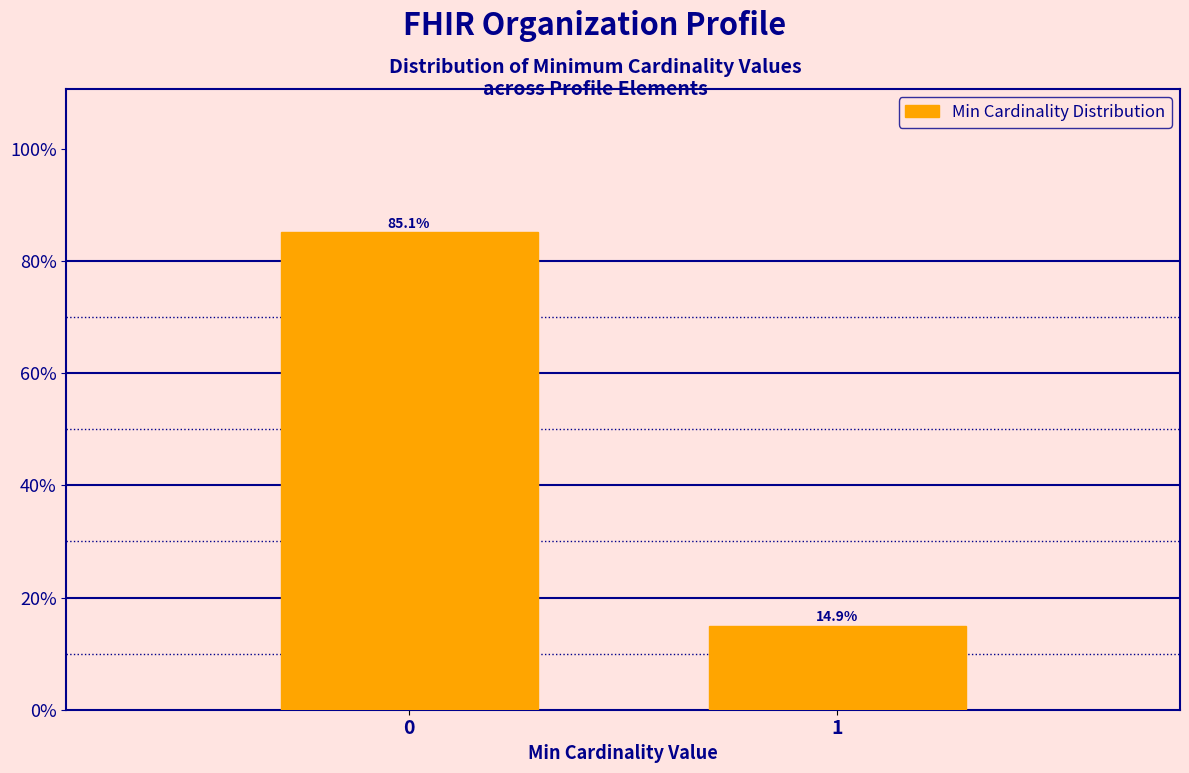

Reading left to right, what are all the values shown in this chart?

0=85.1	1=14.9